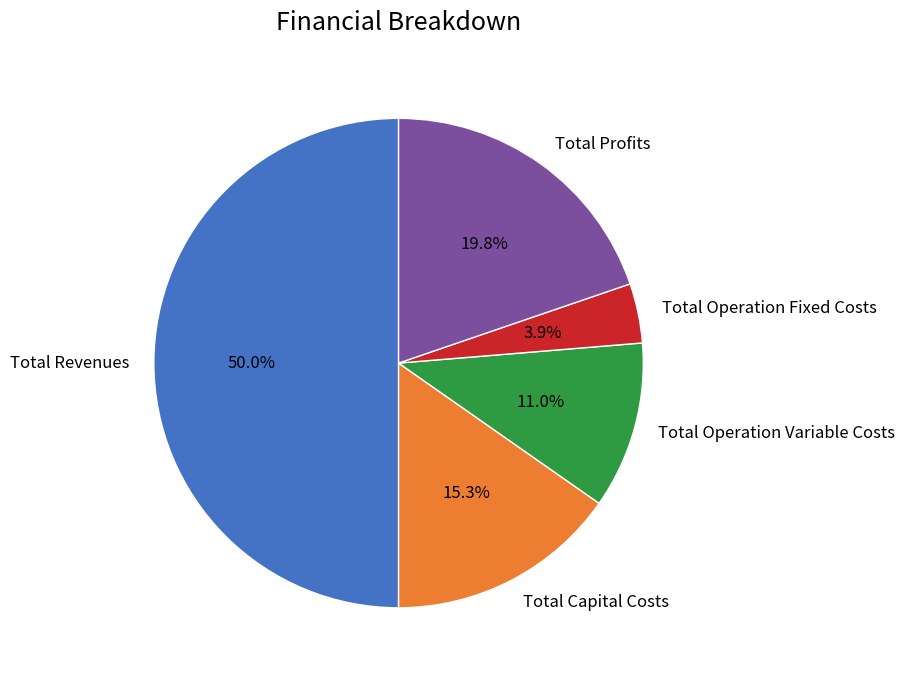

Does Total Profits account for over 50% of the chart?

No